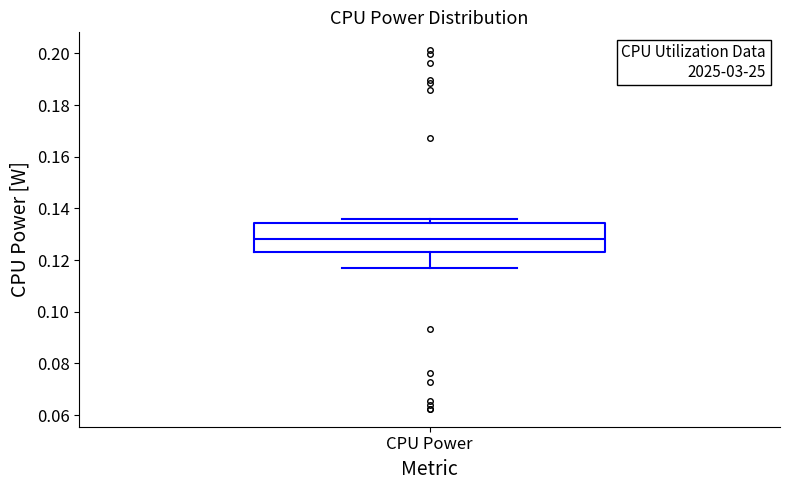

Read this box plot against the y-axis: the position of the median line, the range covered by the box, and the ends of both whiskers. The values are not printed on the chart, so give them approximately, as read against the axis.

median 0.128, box 0.124 to 0.134, whiskers 0.118 to 0.136